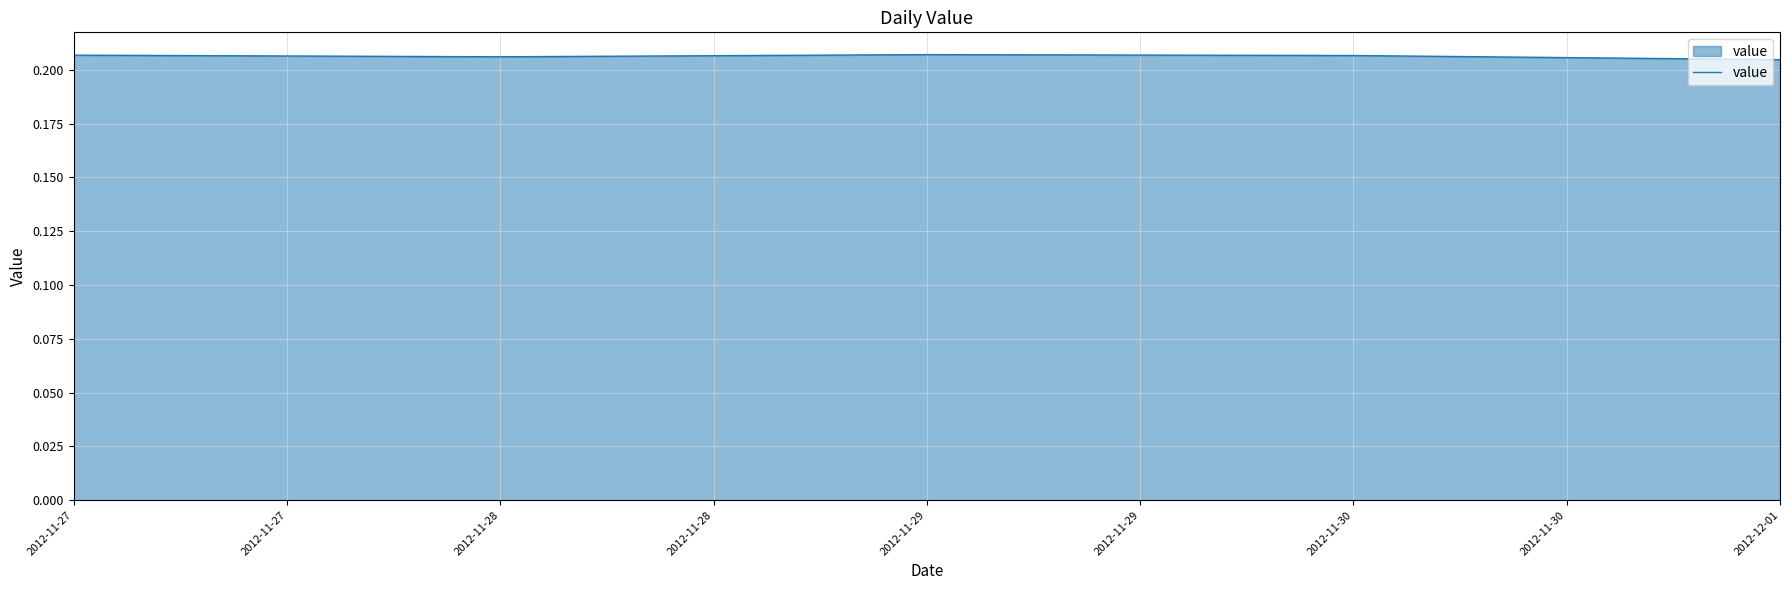

Count the values in the range 0 to 1.

5